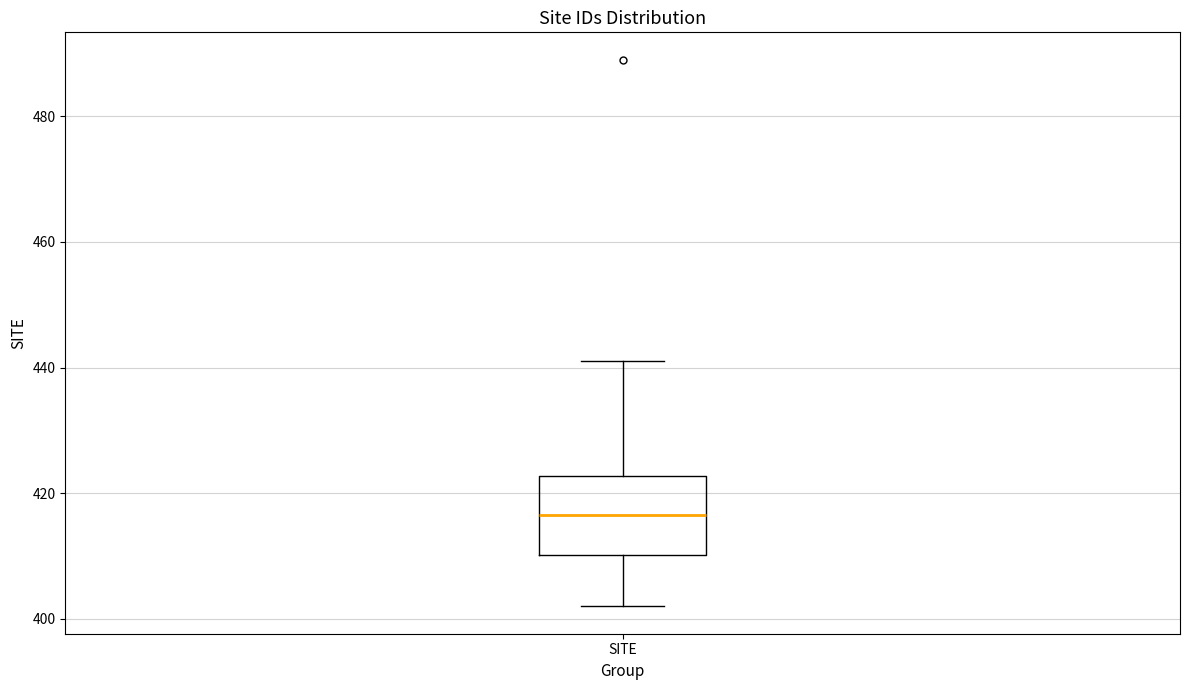

Where is the upper edge of the box for SITE on the y-axis? The values are not printed on the chart, so give them approximately, as read against the axis.

422